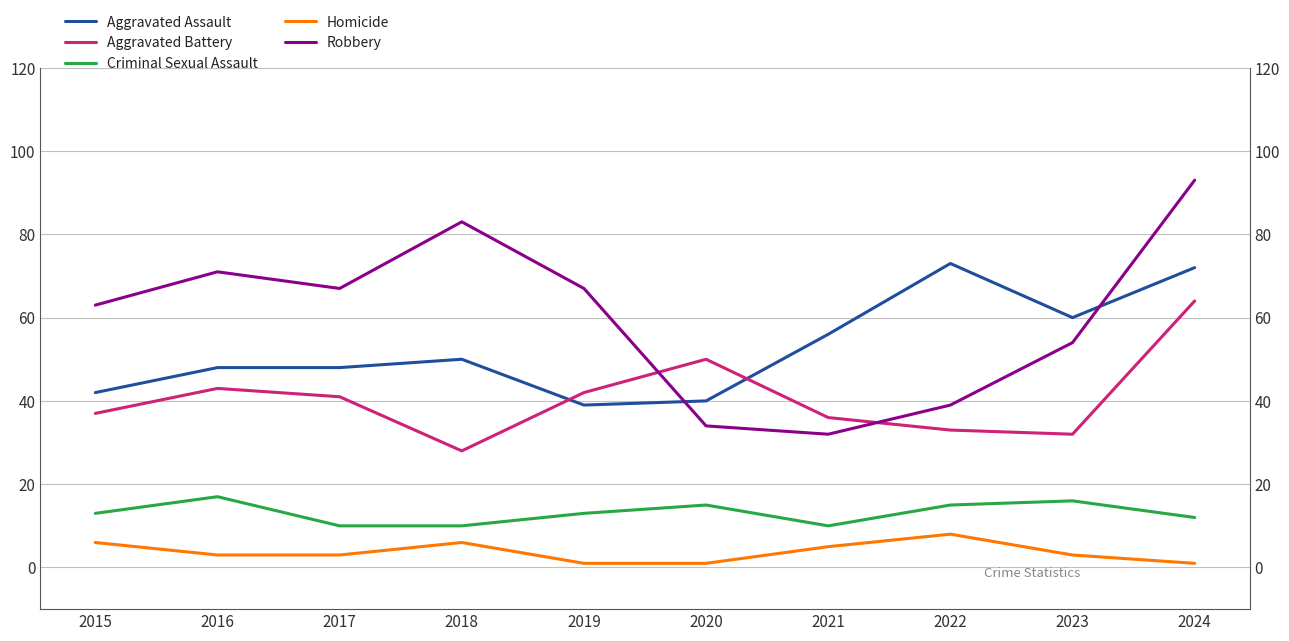

What is the value of the Aggravated Battery point at the 1st from the left?

37